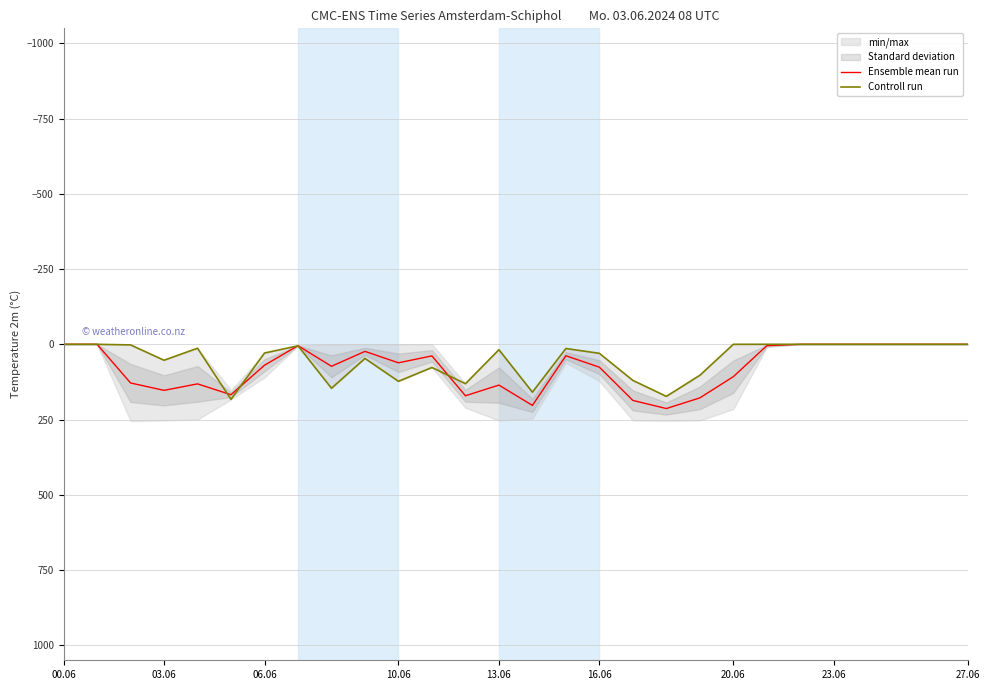

What is the highest value of the Ensemble mean run series?

213.5